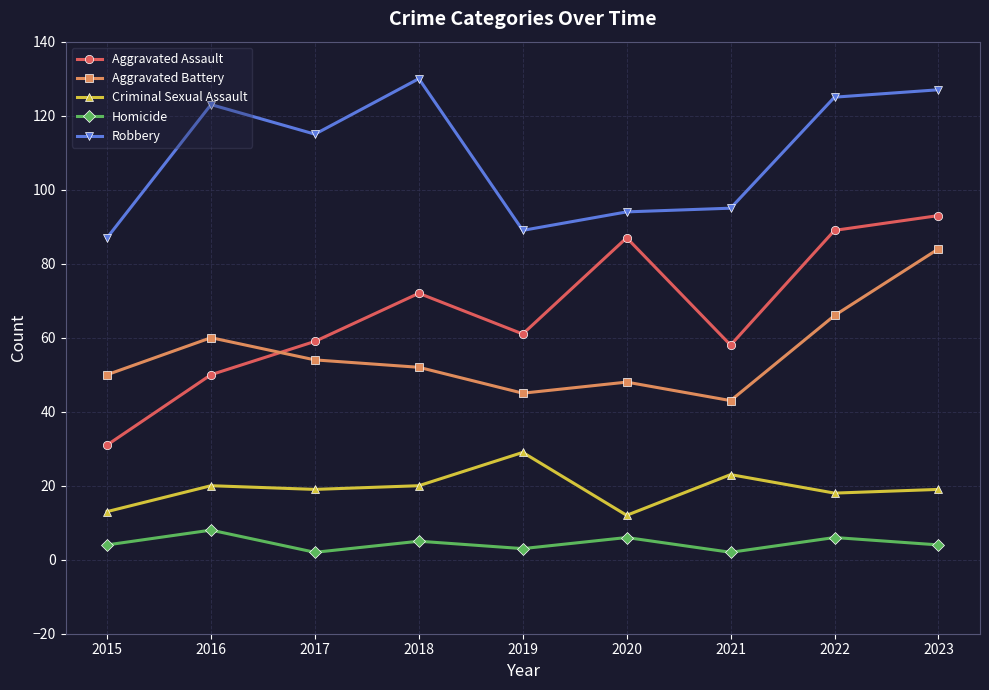

What is the value of the Aggravated Assault point at the 9th from the left?

93